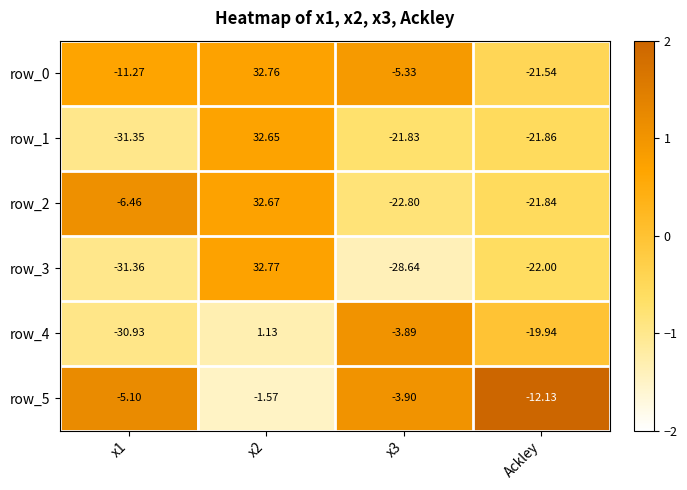

Which category has the lowest value in the row_5 series?

Ackley